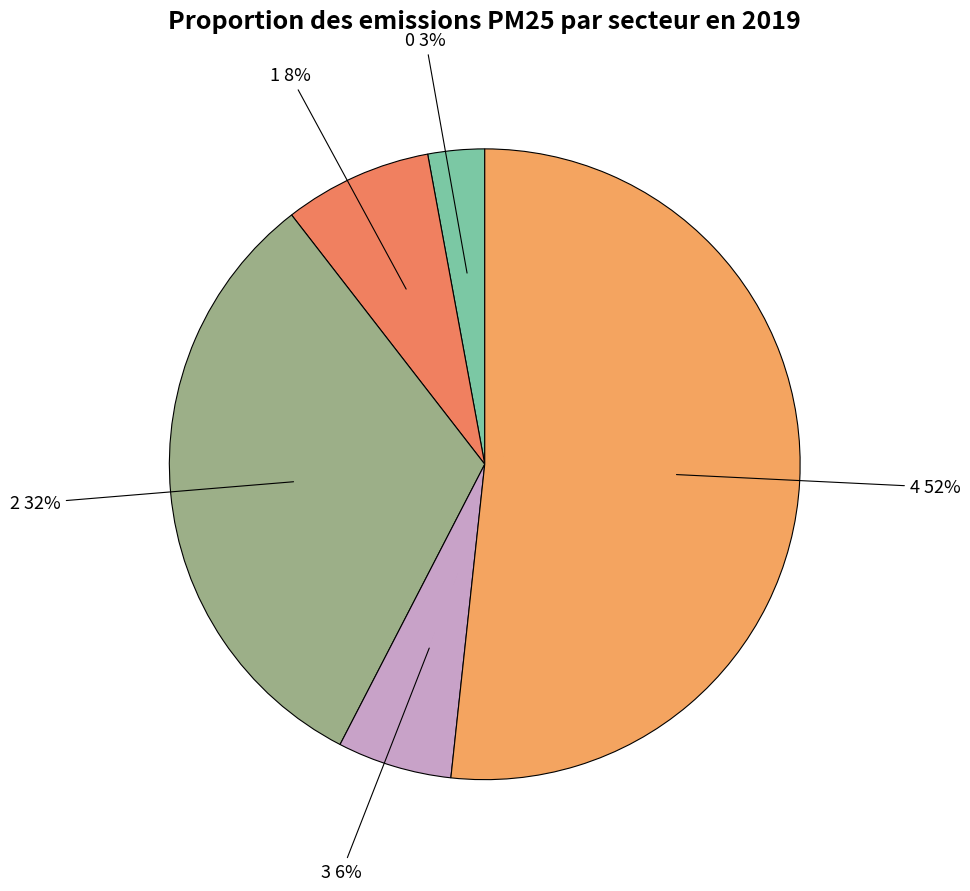

To the nearest percent, what is the difference between the 4 and 1 slice percentages?

44%